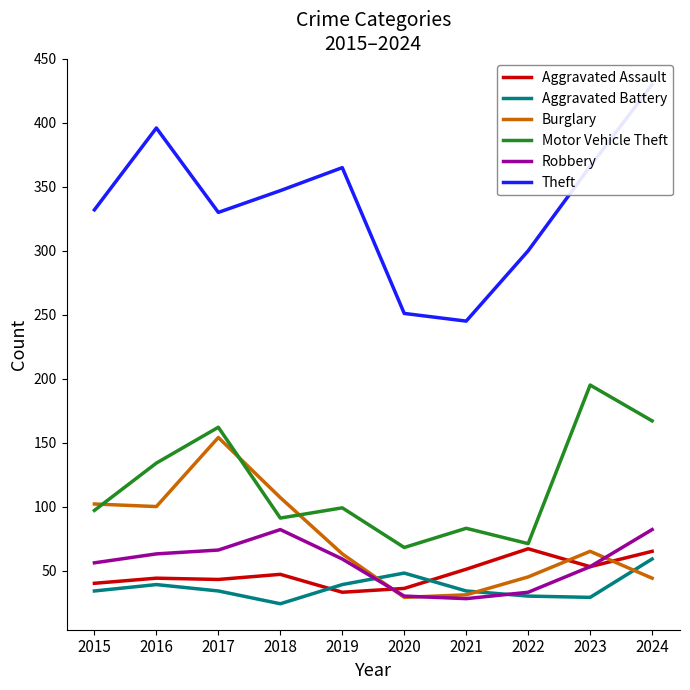

What is the difference between the Theft values at 2015 and 2017?

2